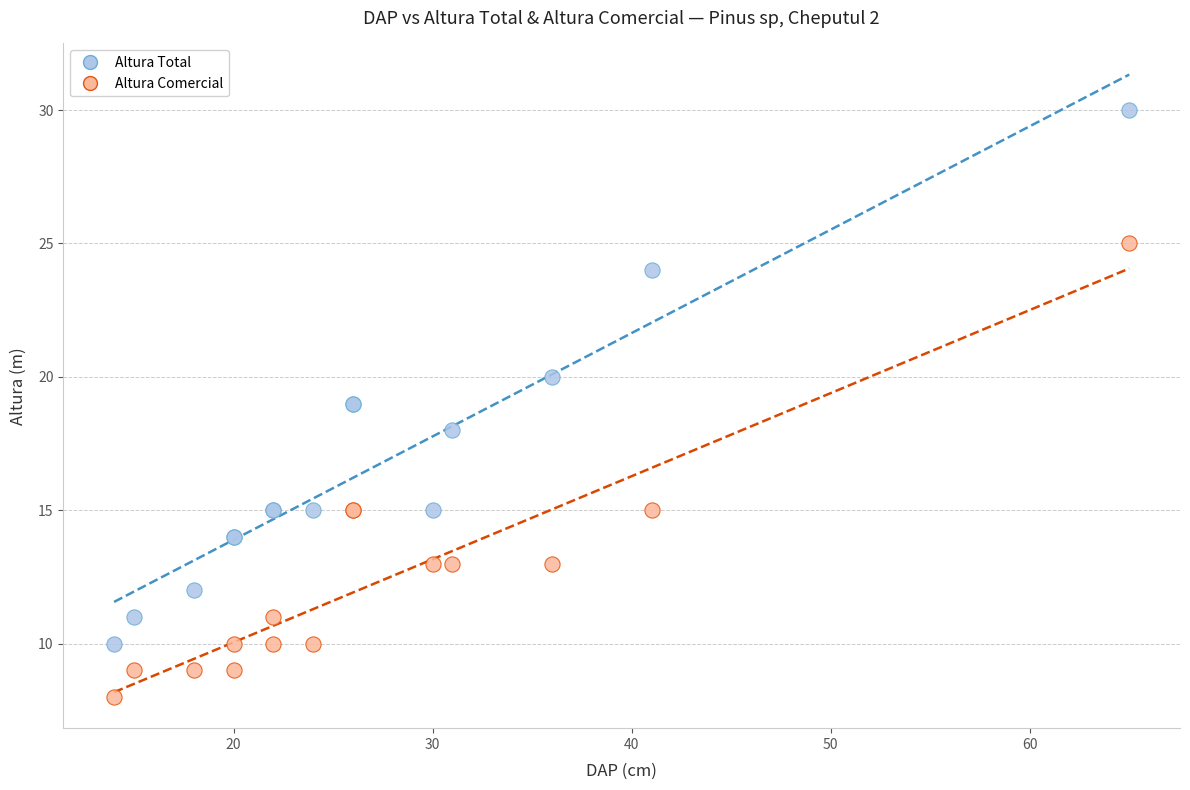

Which series has the widest spread of Y values?

Altura Total